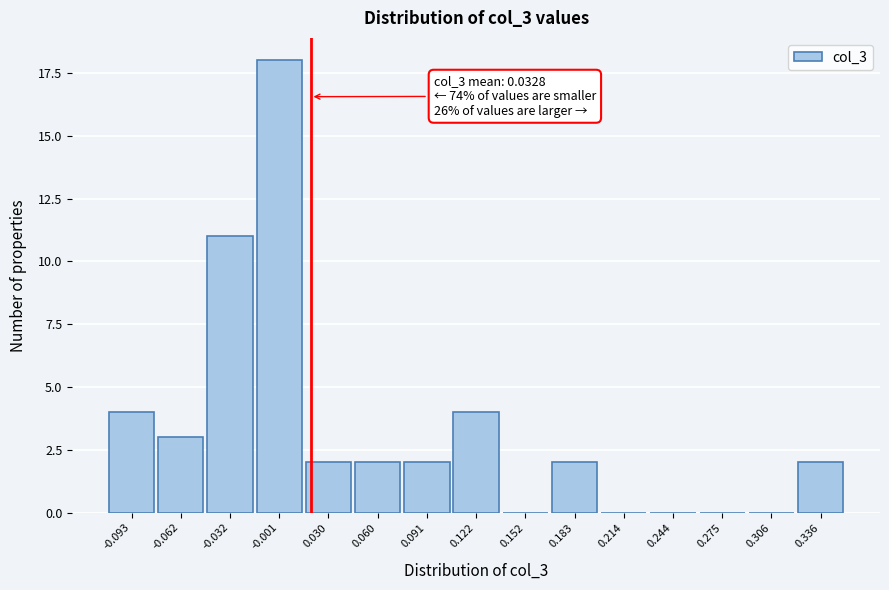

Reading left to right, what are all the values shown in this chart?

-0.093=4	-0.062=3	-0.032=11	-0.001=18	0.030=2	0.060=2	0.091=2	0.122=4	0.152=0	0.183=2	0.214=0	0.244=0	0.275=0	0.306=0	0.336=2